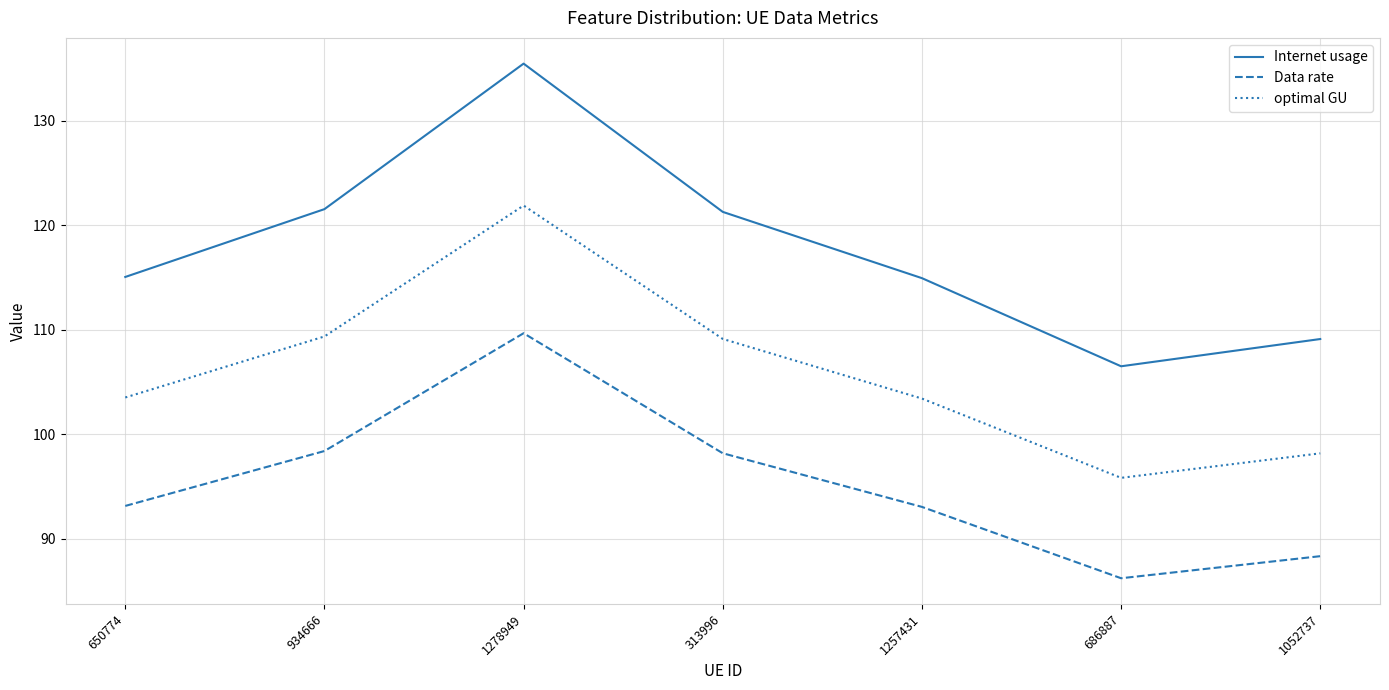

How many interior local peaks does the Data rate series have?

1